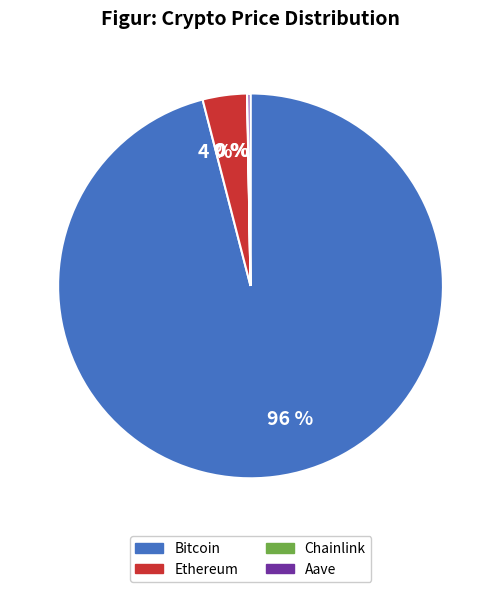

To the nearest percent, what is the difference between the largest and smallest slice percentages?

96%